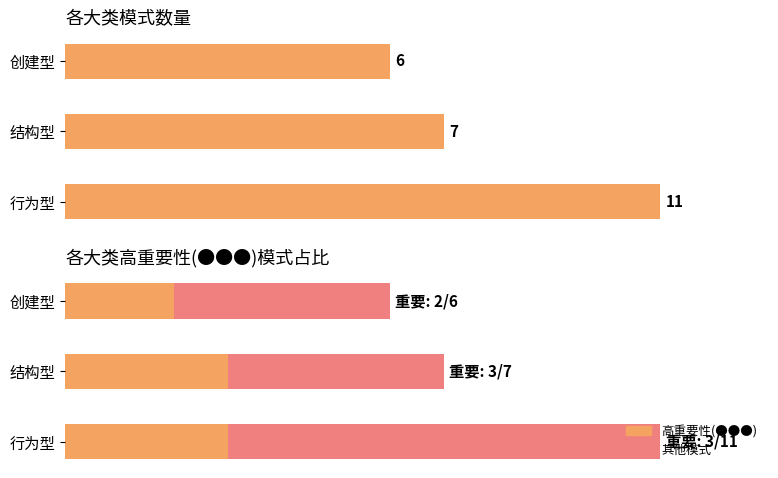

What is the ratio of the value at 行为型 to the value at 结构型?

1.6